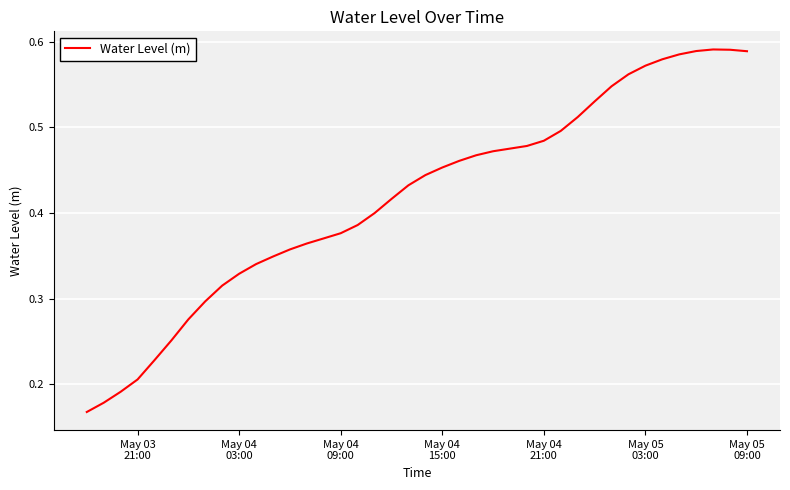

How many points are higher than both their immediate neighbors (excluding endpoints)?

1